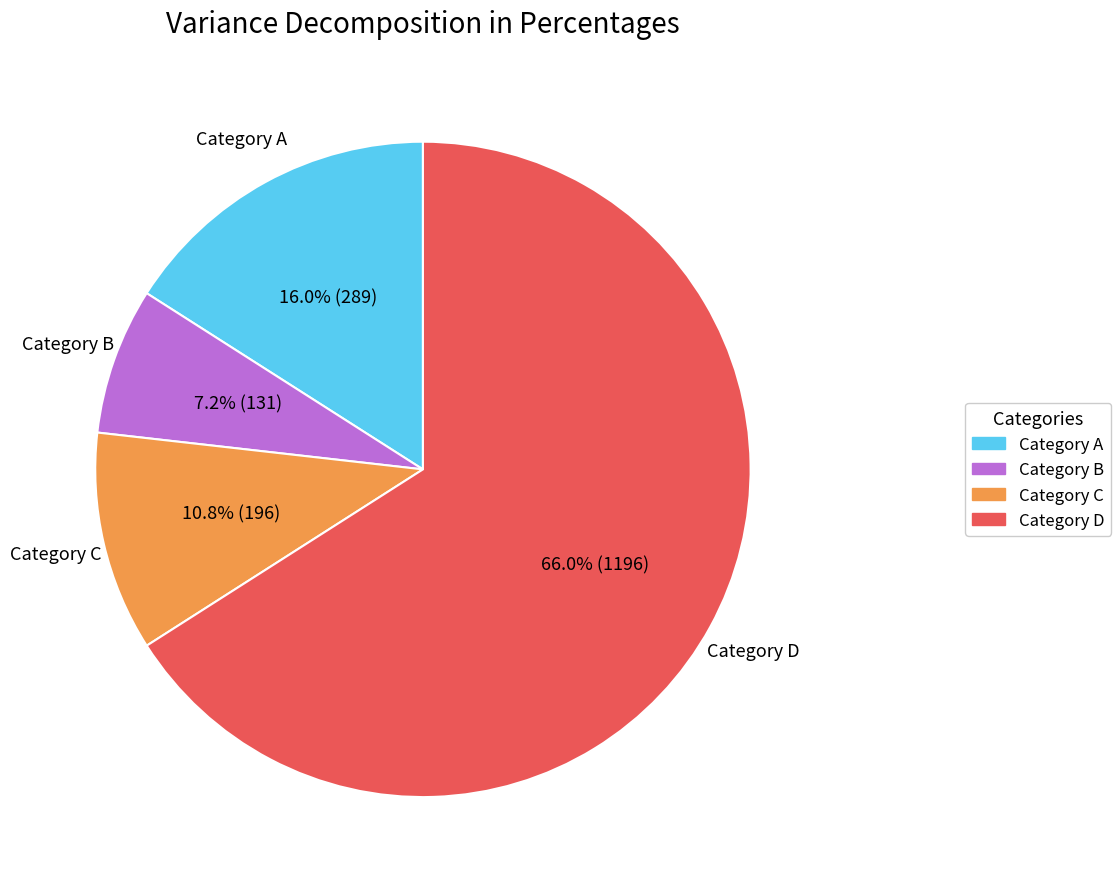

Rank the categories by value from highest to lowest.

Category D, Category A, Category C, Category B